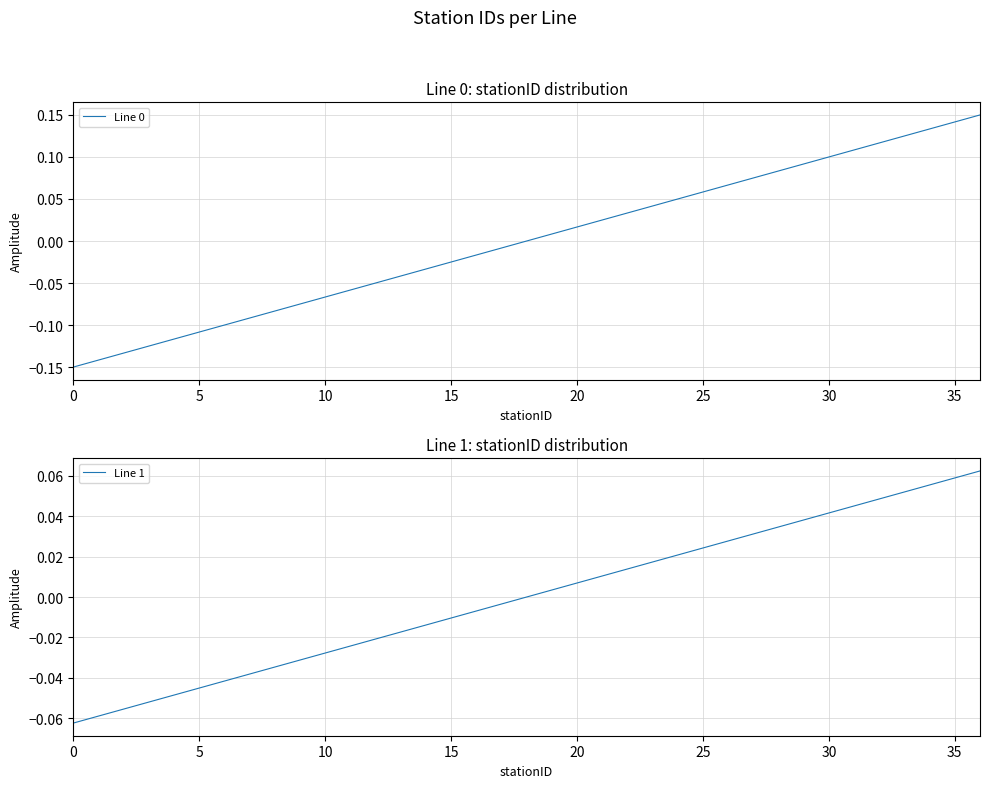

How many lines are shown in the chart?

2